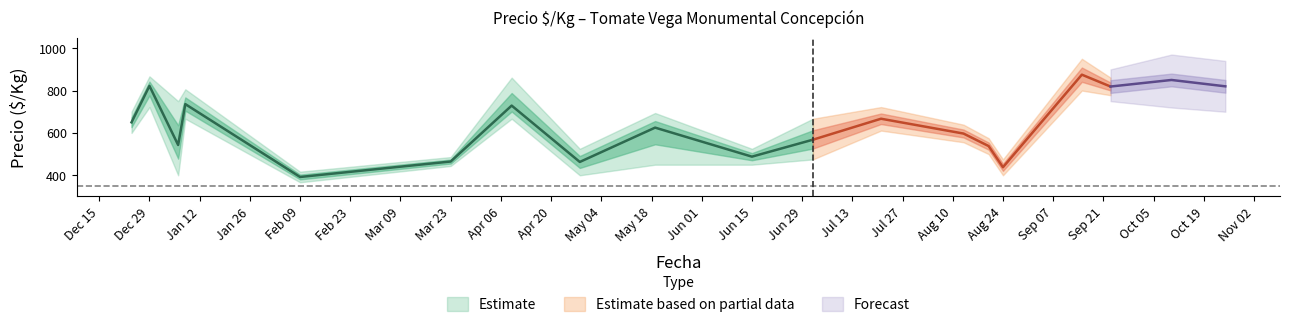

What is the approximate value of Precio_min at 2021-08-24?

400